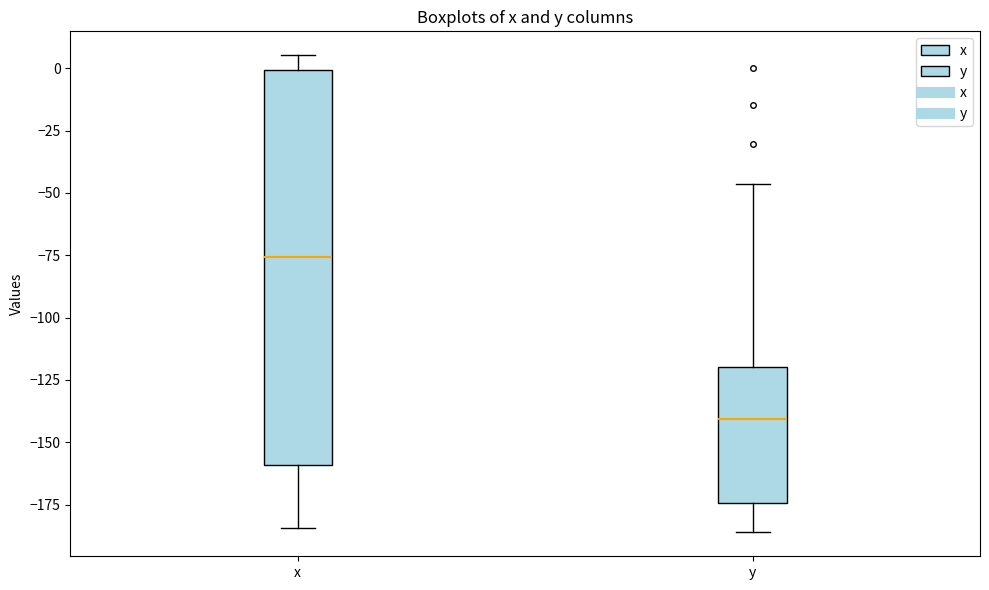

Reading left to right, read every box against the y-axis: the position of its median line, the range the box covers, and the ends of its whiskers. The values are not printed on the chart, so give them approximately, as read against the axis.

x: median -75, box -160 to 0, whiskers -185 to 5
y: median -140, box -175 to -120, whiskers -185 to -45